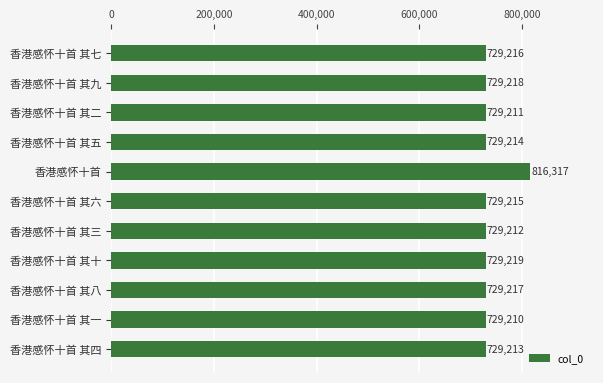

What is the ratio of the value at 香港感怀十首 其九 to the value at 香港感怀十首 其六?

1.0